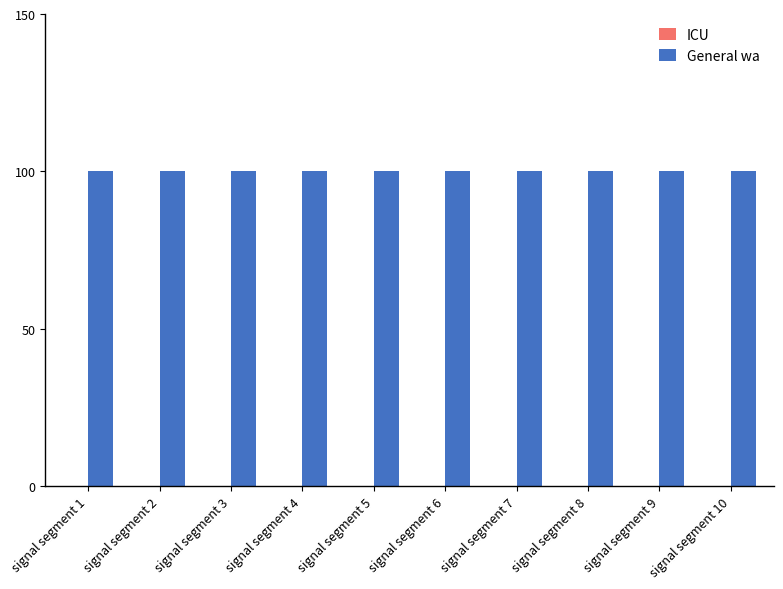

What is the maximum value for General wa?

100.0